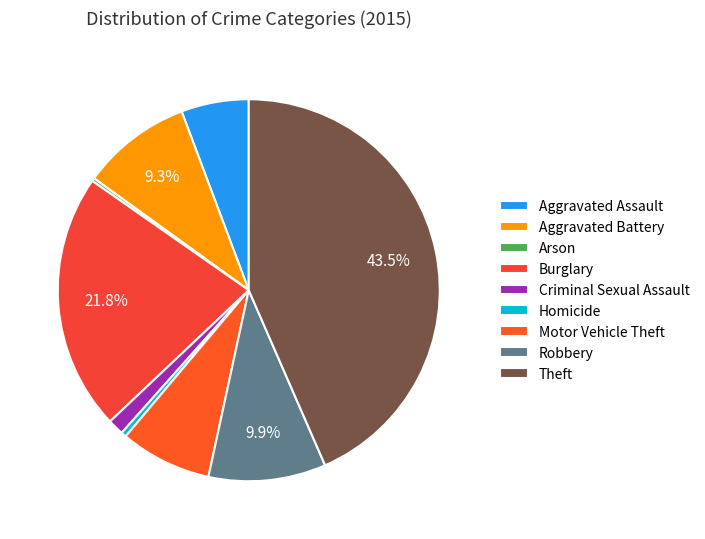

Does Motor Vehicle Theft represent more than half of the total?

No